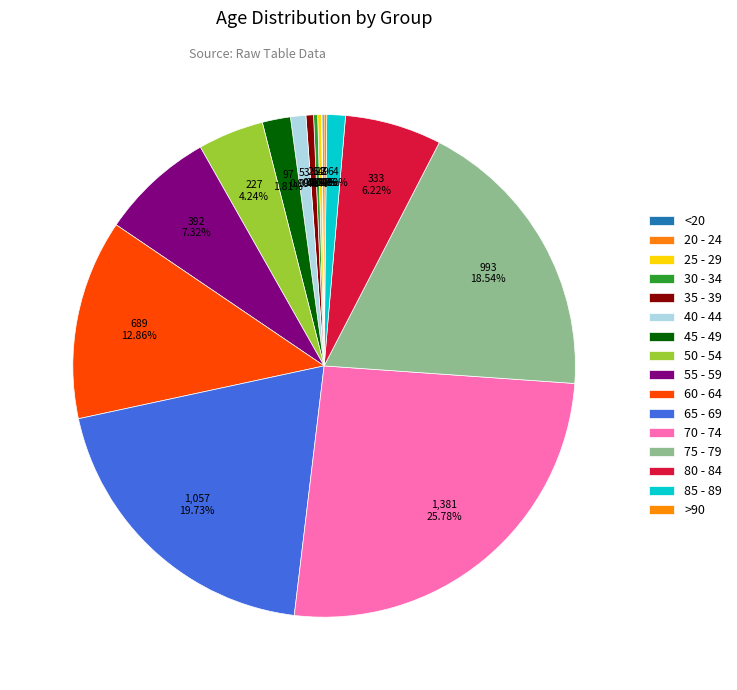

How many segments does this pie chart have?

16